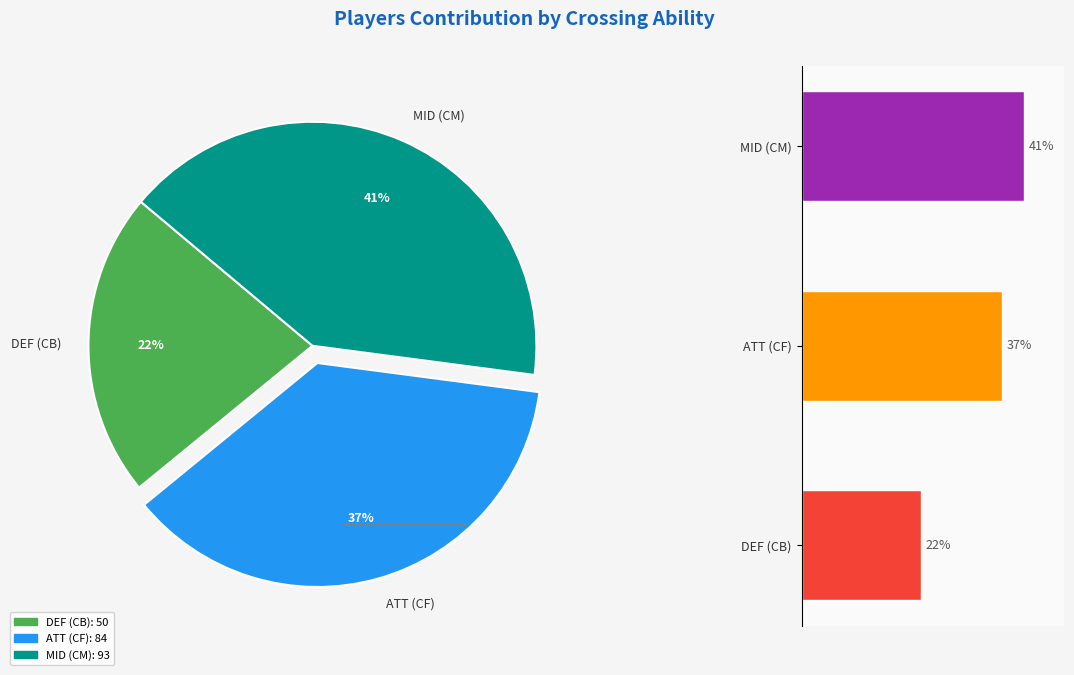

Is ATT (CF) the majority of the pie?

No